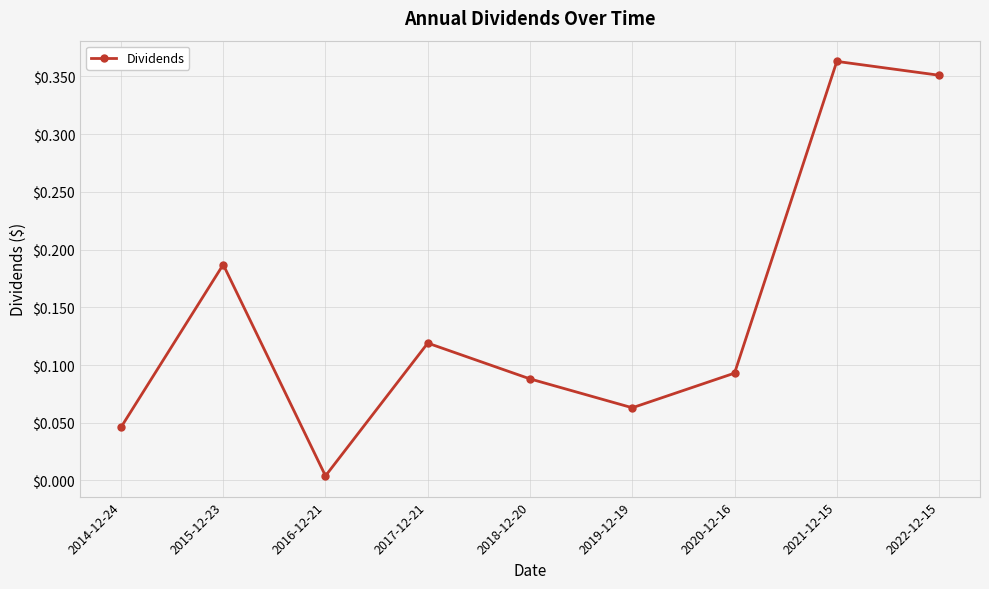

List the labels in order of value, largest first.

2021-12-15, 2022-12-15, 2015-12-23, 2017-12-21, 2020-12-16, 2018-12-20, 2019-12-19, 2014-12-24, 2016-12-21